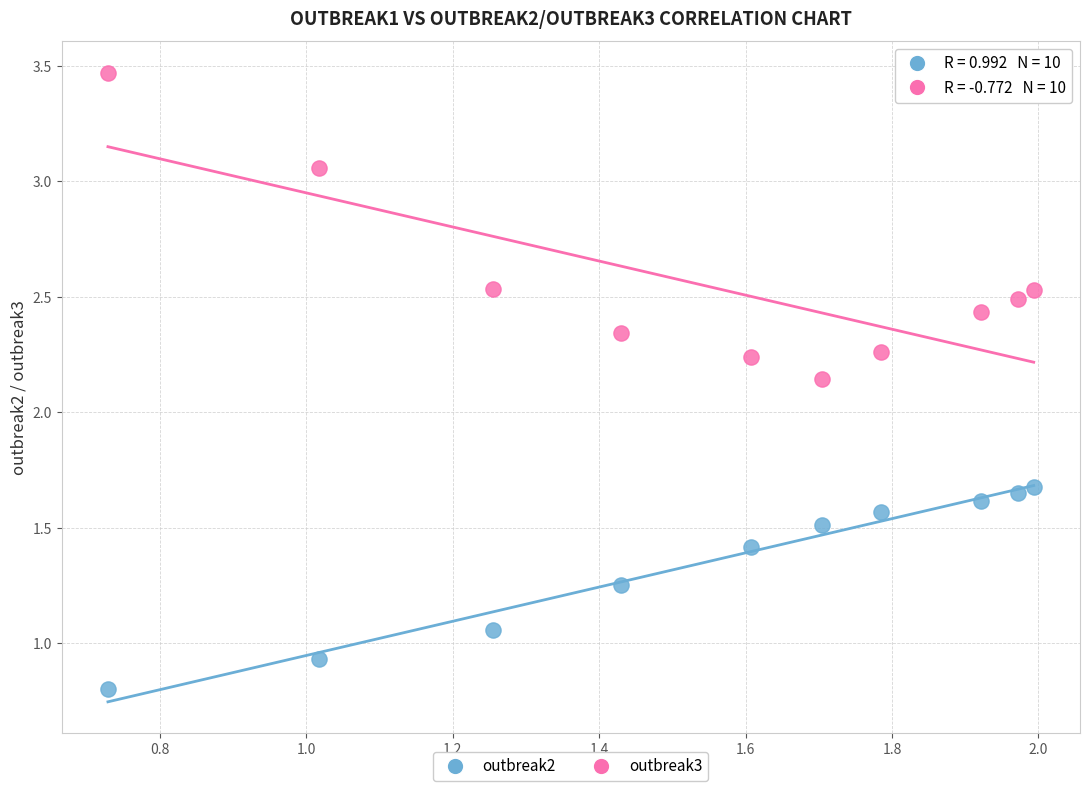

Which series contains the lowest Y value?

outbreak2